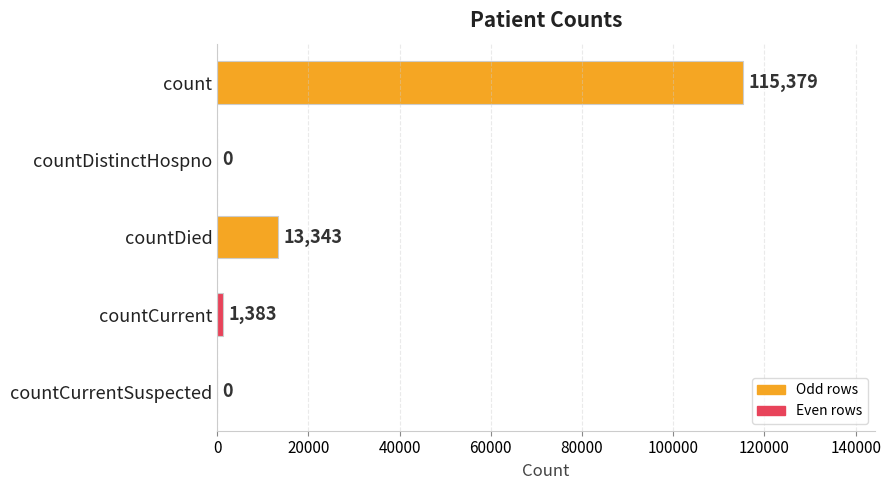

At which category does the chart reach its peak across all series?

count